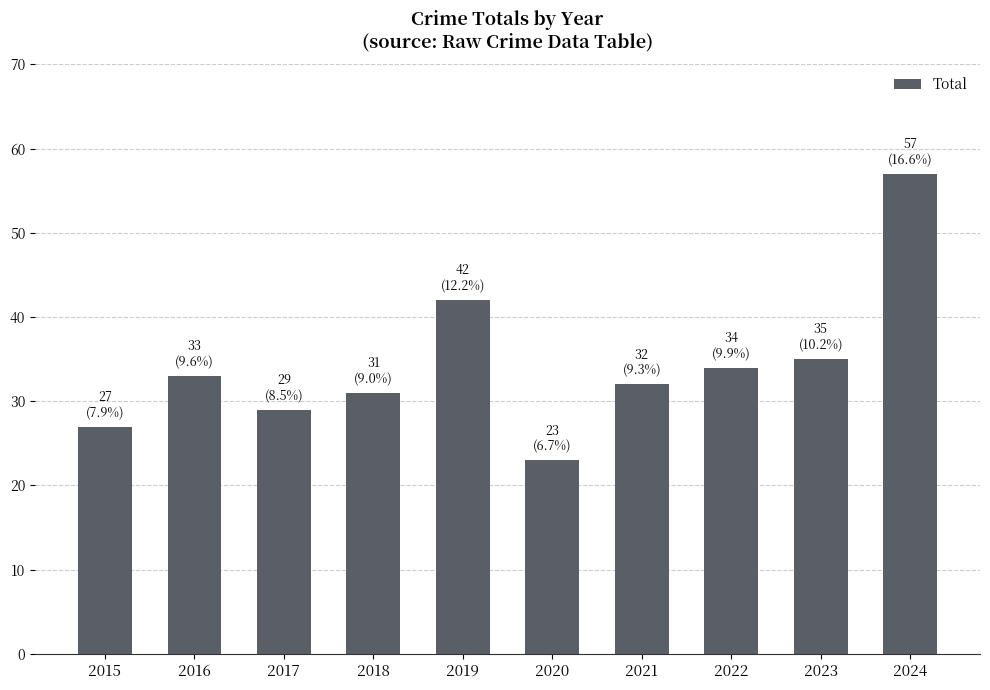

What is the ratio of the value at 2023 to the value at 2020?

1.5